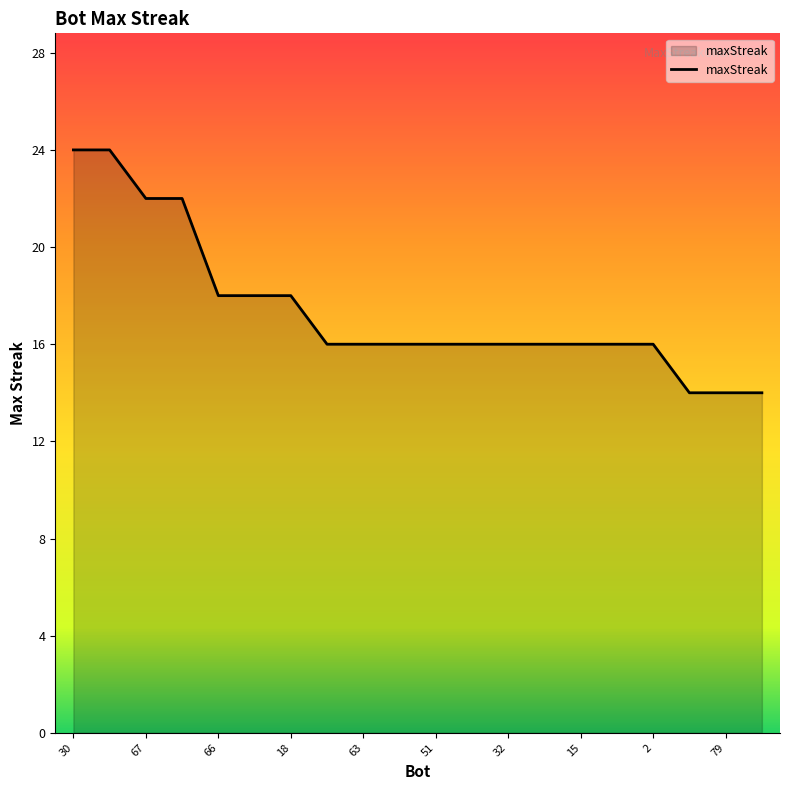

What is the minimum value shown in the chart?

14